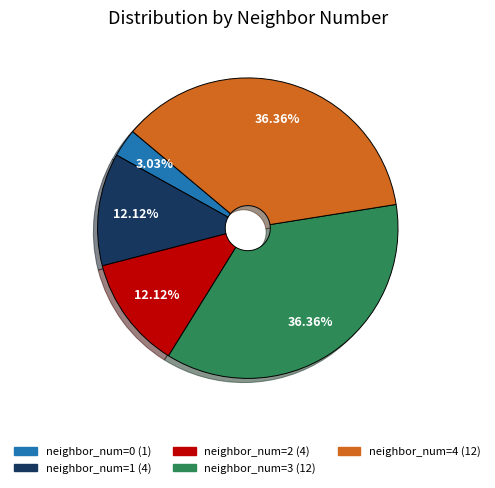

Which category has the smallest portion of the pie?

neighbor_num=0